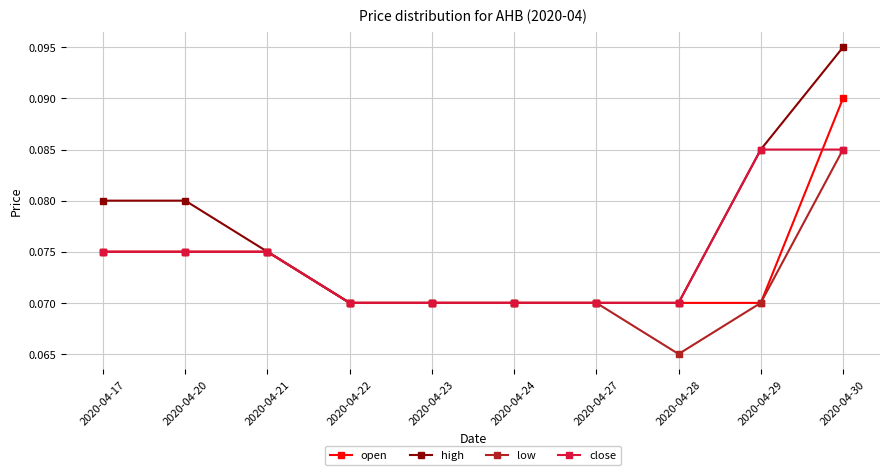

Is the value of open at 2020-04-21 greater than the value of close at 2020-04-30?

No